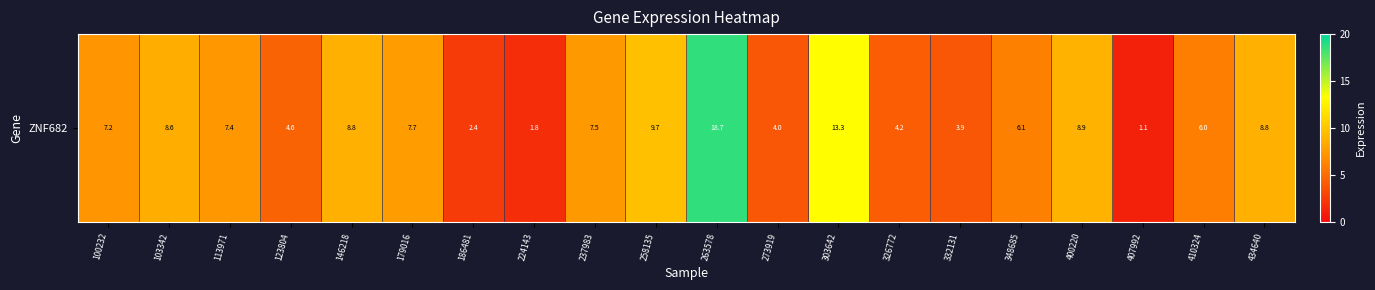

True or false: the data shows 6.0 at 258135.

False